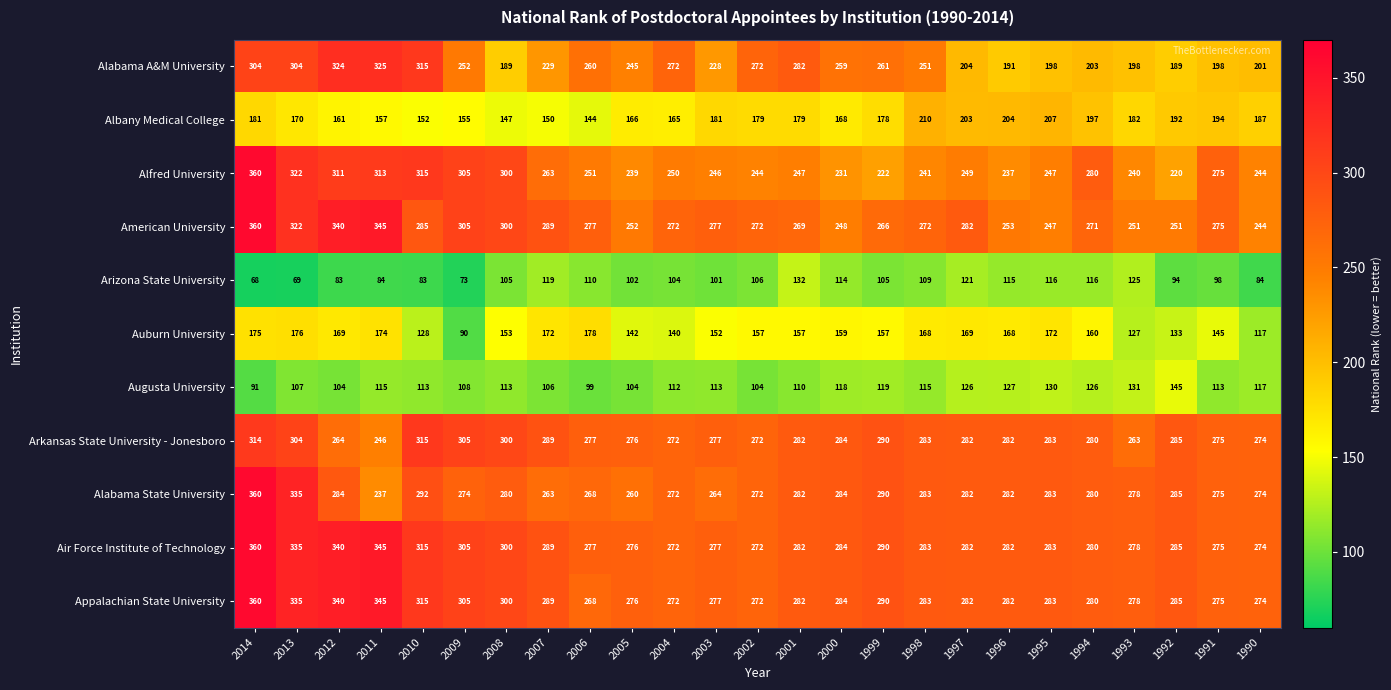

Which series has the largest range (max minus min)?

Alfred University